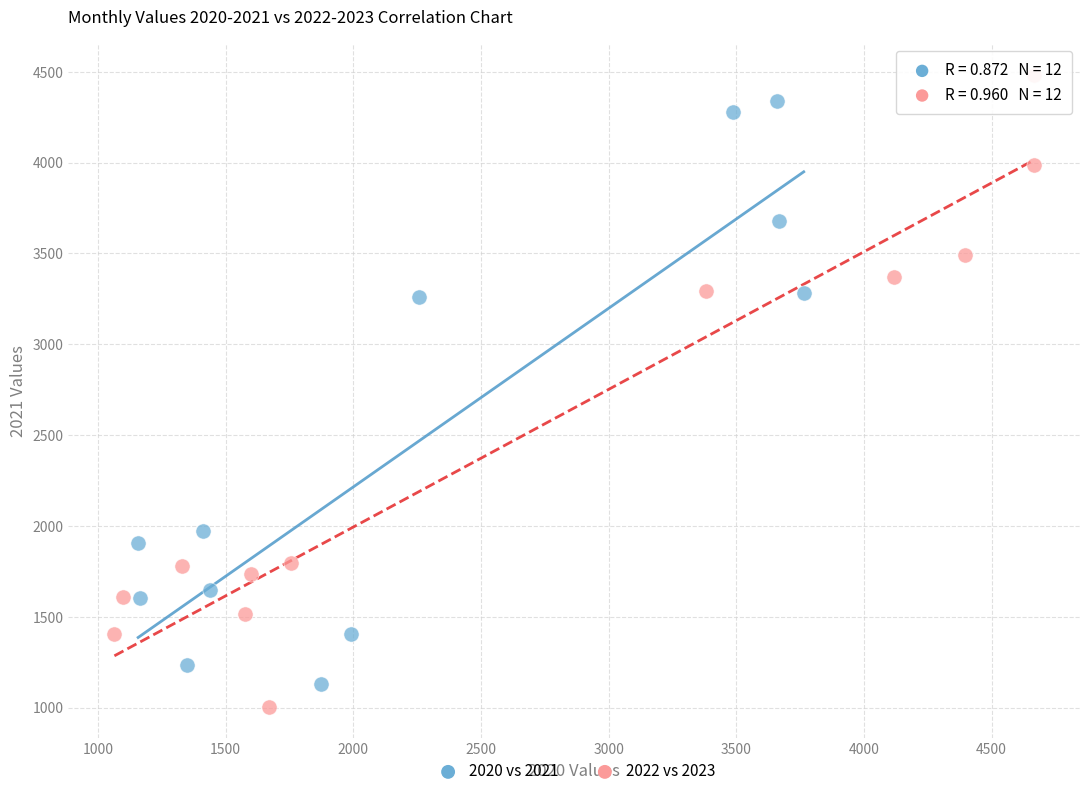

Which series has the largest Y range (max minus min)?

2022 vs 2023